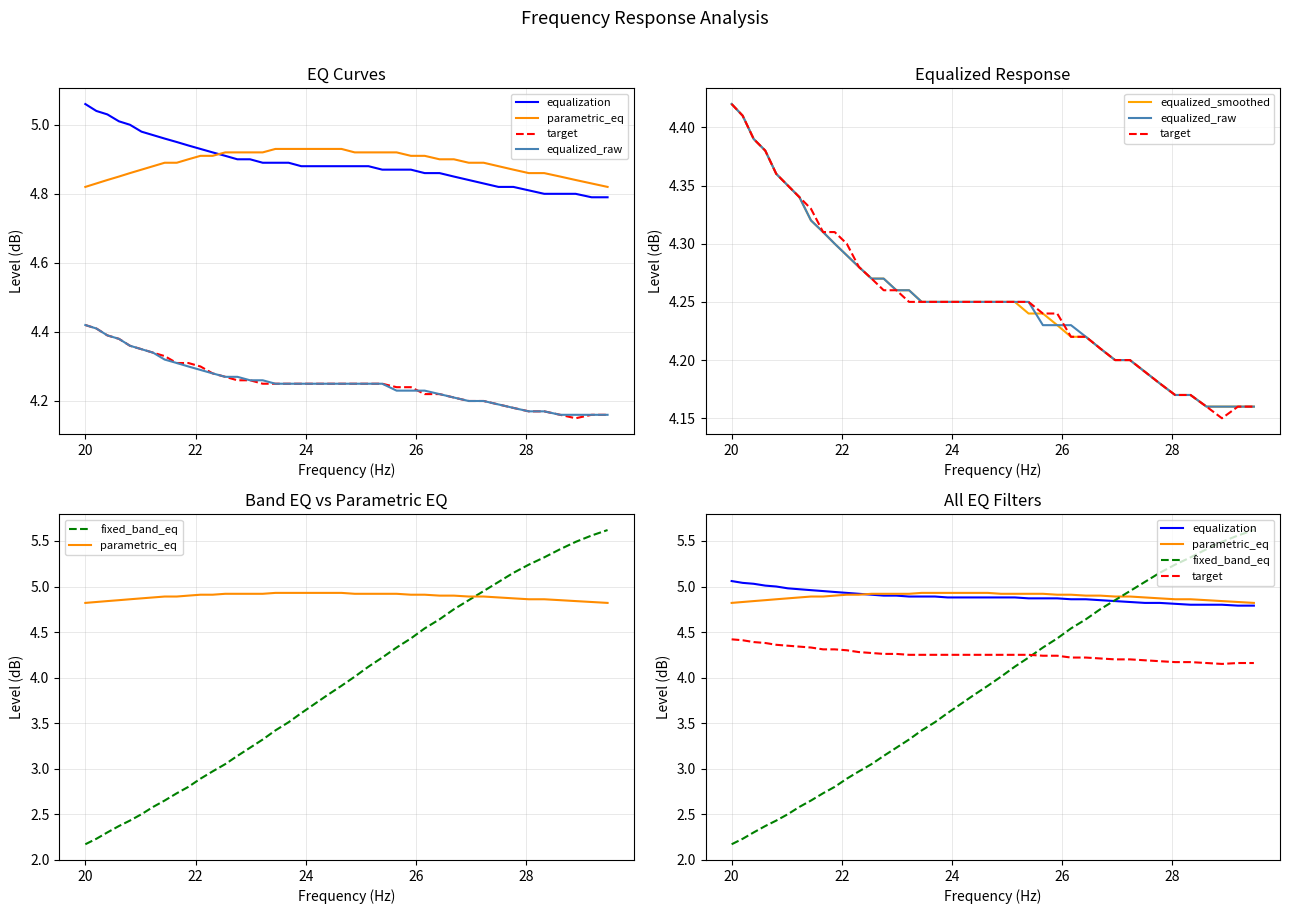

Is this an area chart (filled region under the line)?

No